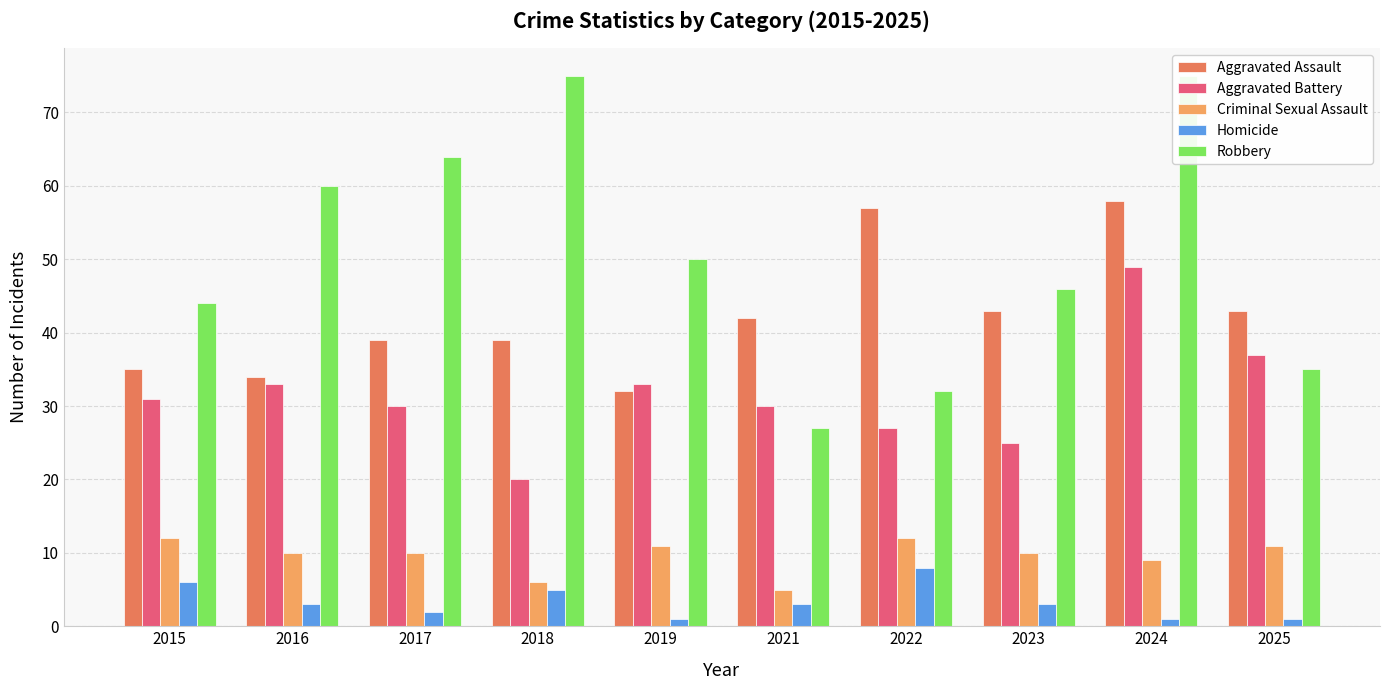

The Homicide series shows 3 at 2023. True or false?

True